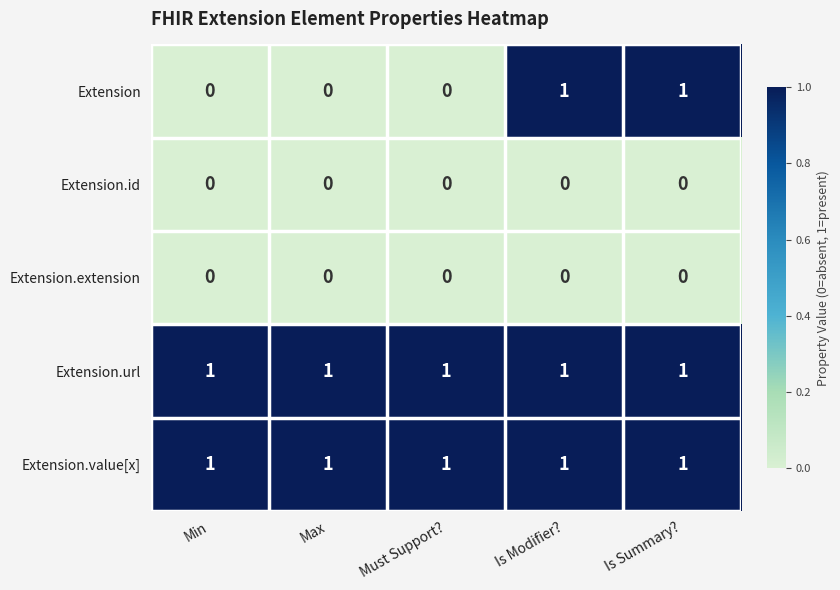

At how many categories does at least one series exceed 0?

5